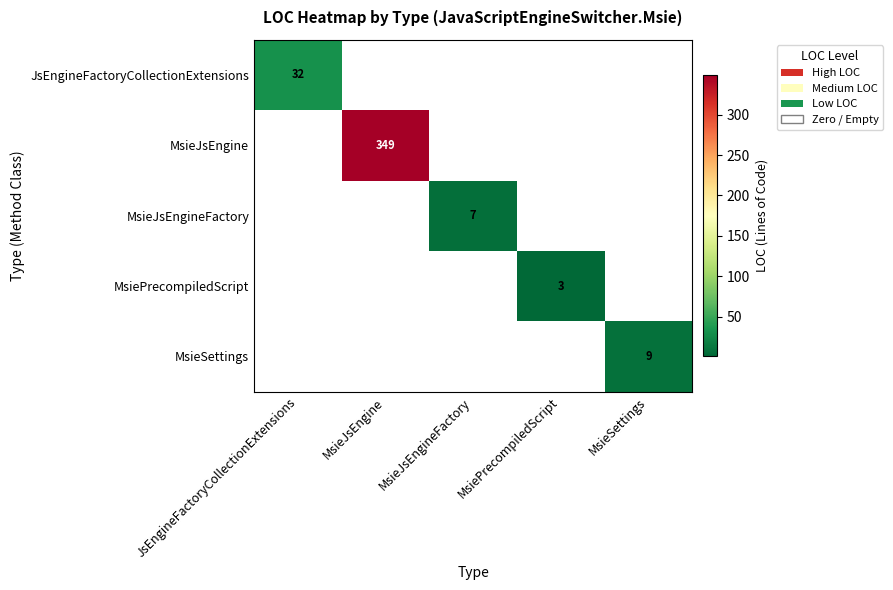

Is it true that MsieSettings equals 6 at MsieSettings?

False